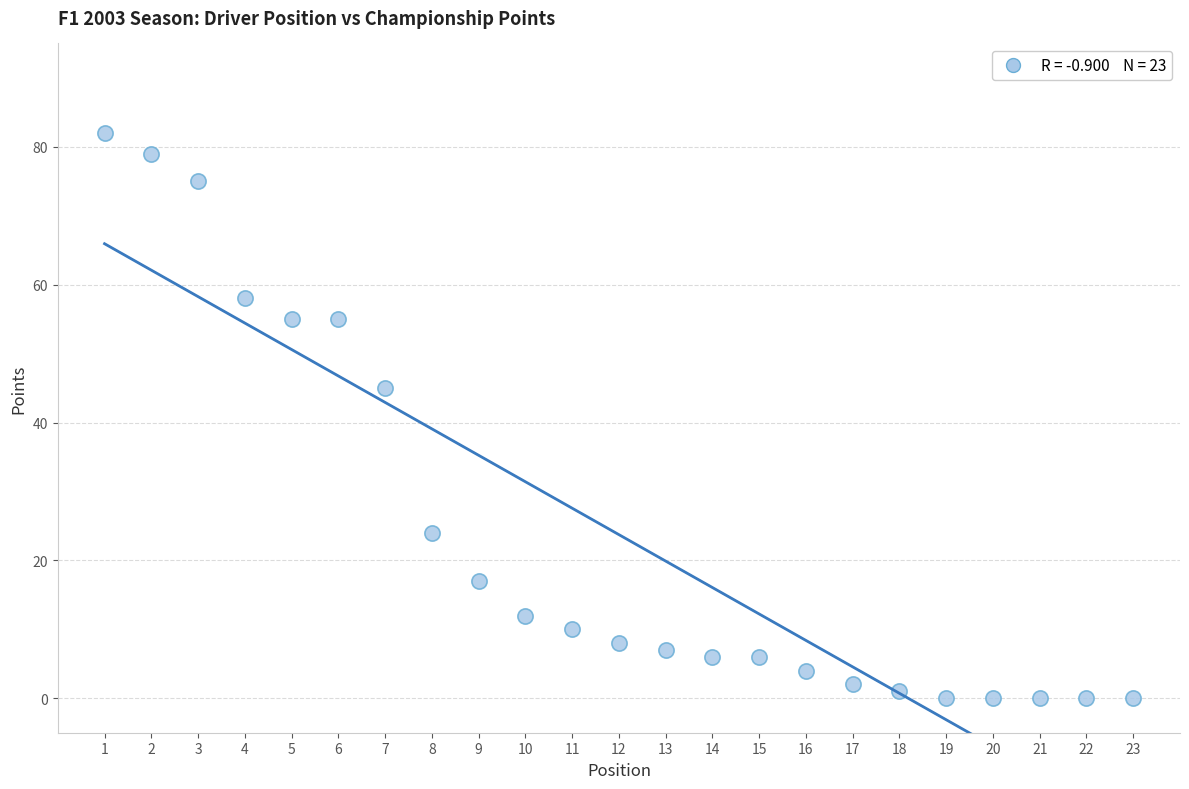

What Y value in the scatter plot is closest to 41?

45